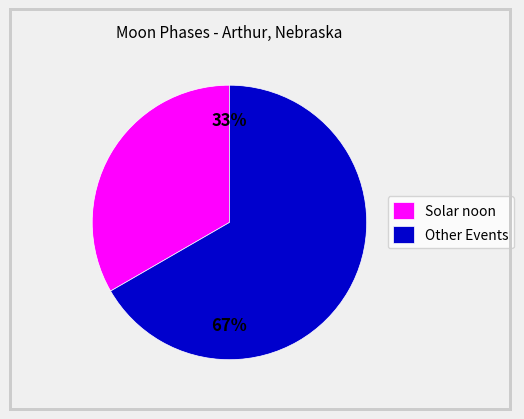

What is the largest slice in the pie chart?

Other Events